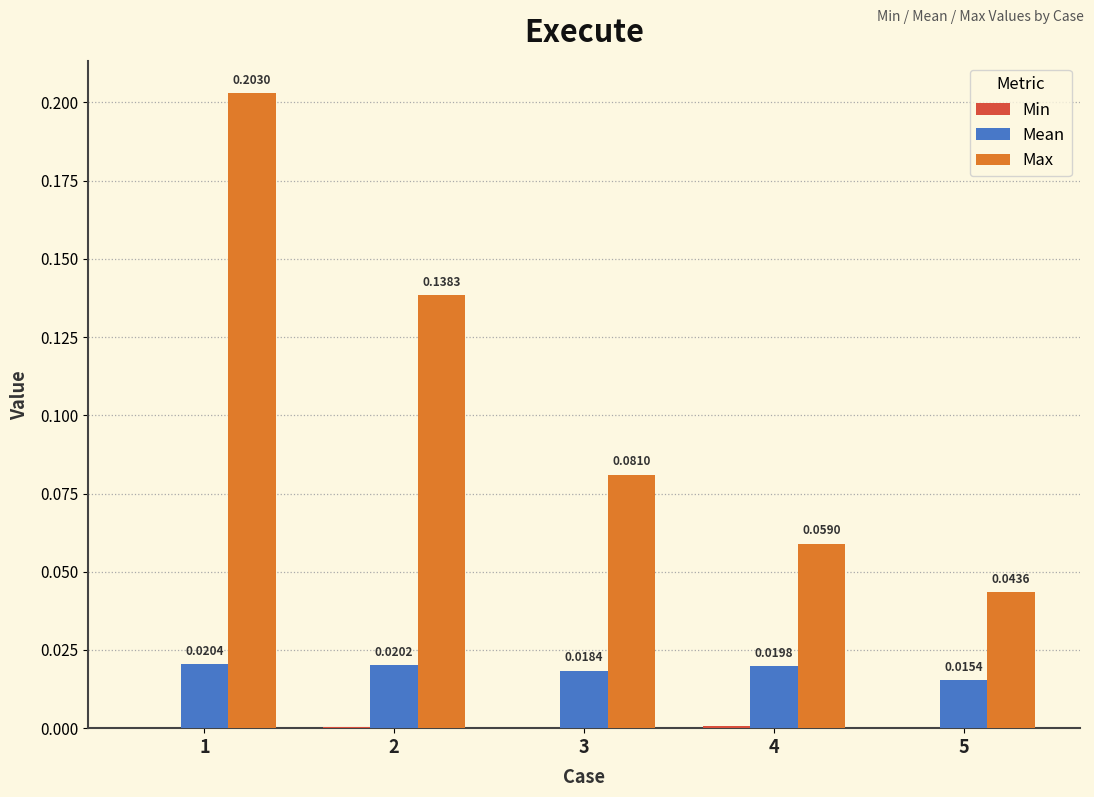

Which series has the largest total across all categories?

Max